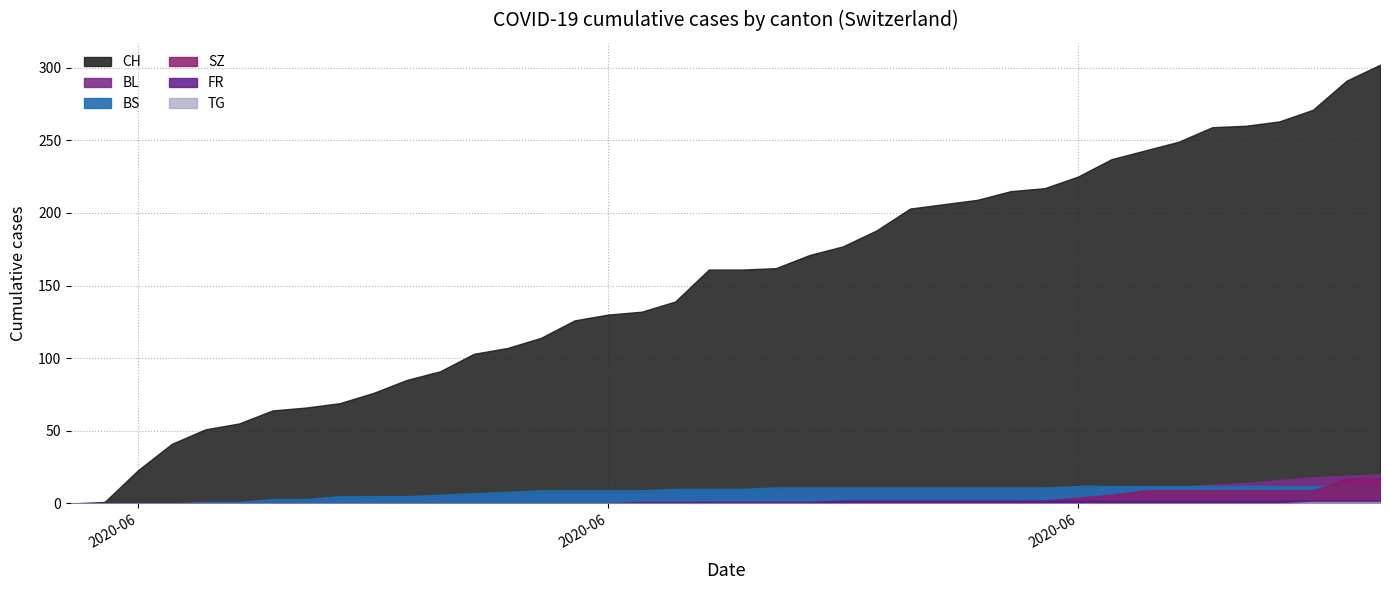

True or false: CH has more than 1 points higher than both neighbors.

False